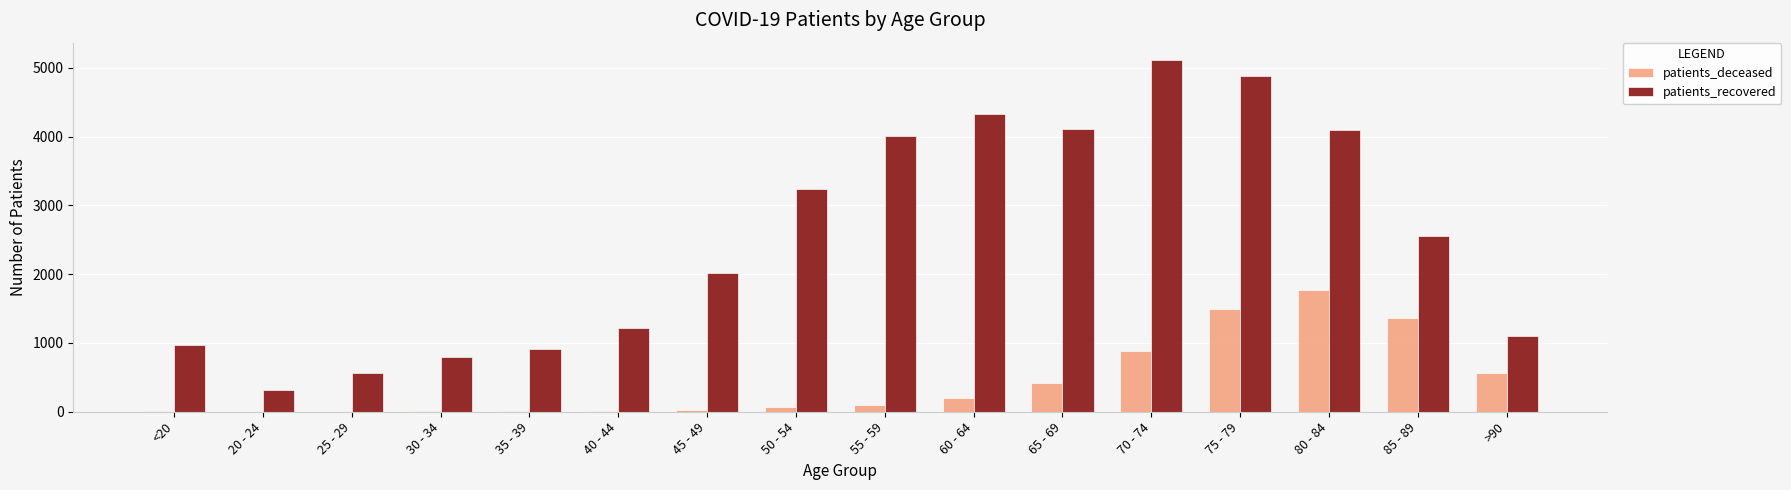

How many distinct data groups are displayed?

2